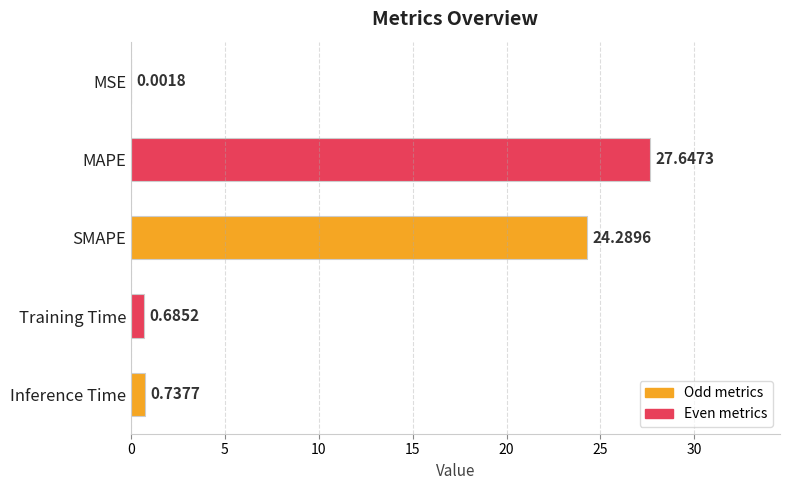

What is the sum of all values?

53.4